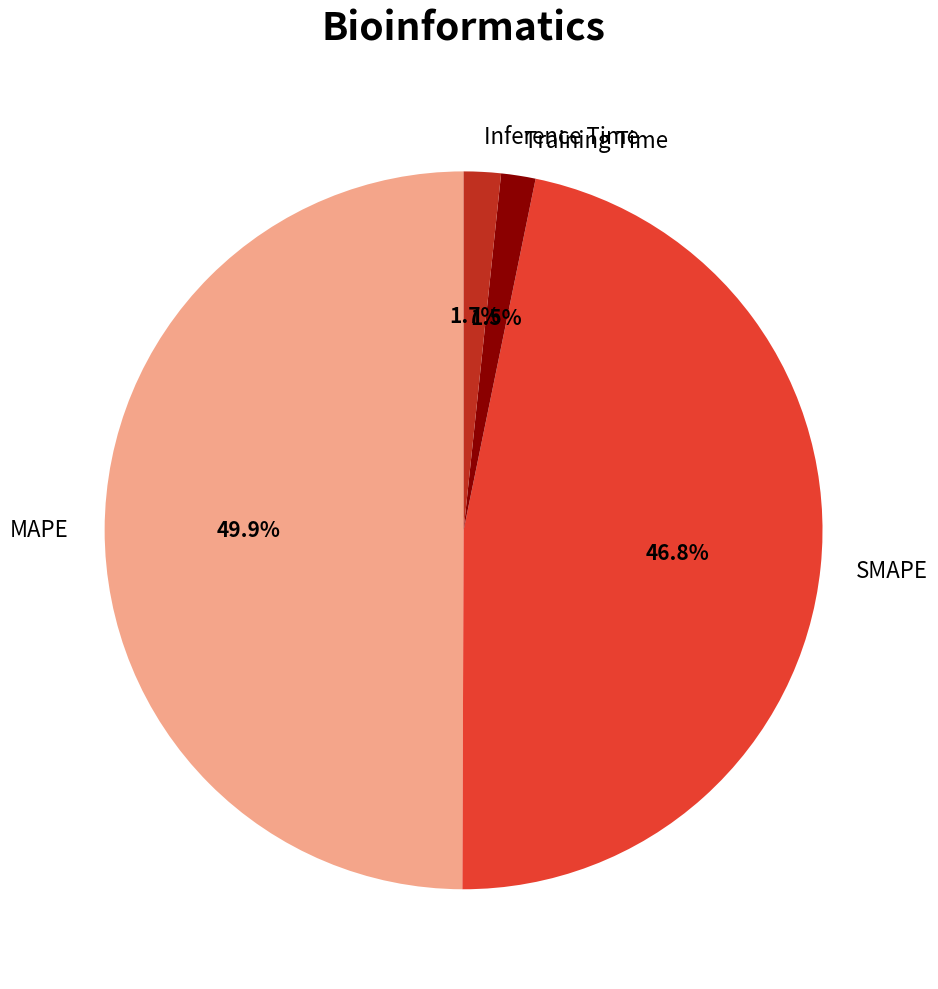

Does Inference Time account for over 50% of the chart?

No